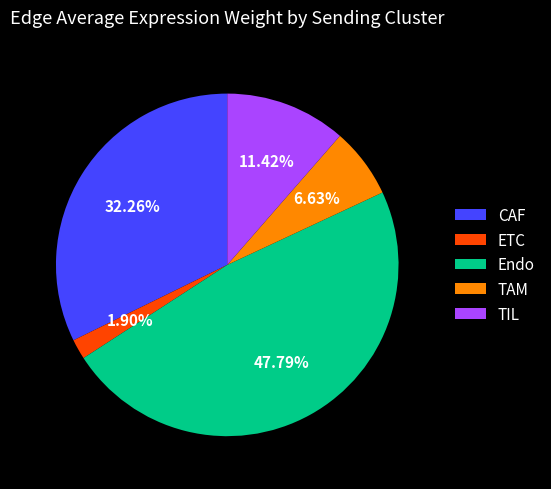

True or false: ETC accounts for 2% of the total.

True